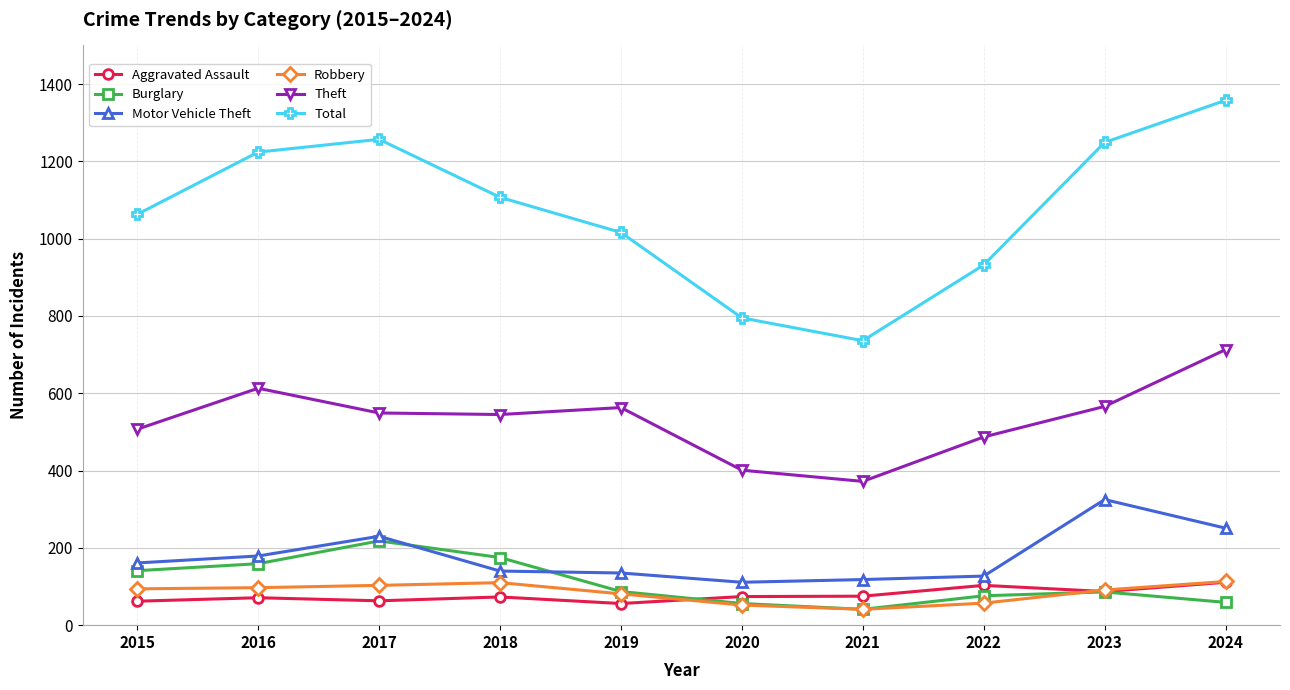

True or false: Theft and Aggravated Assault cross at least once.

False